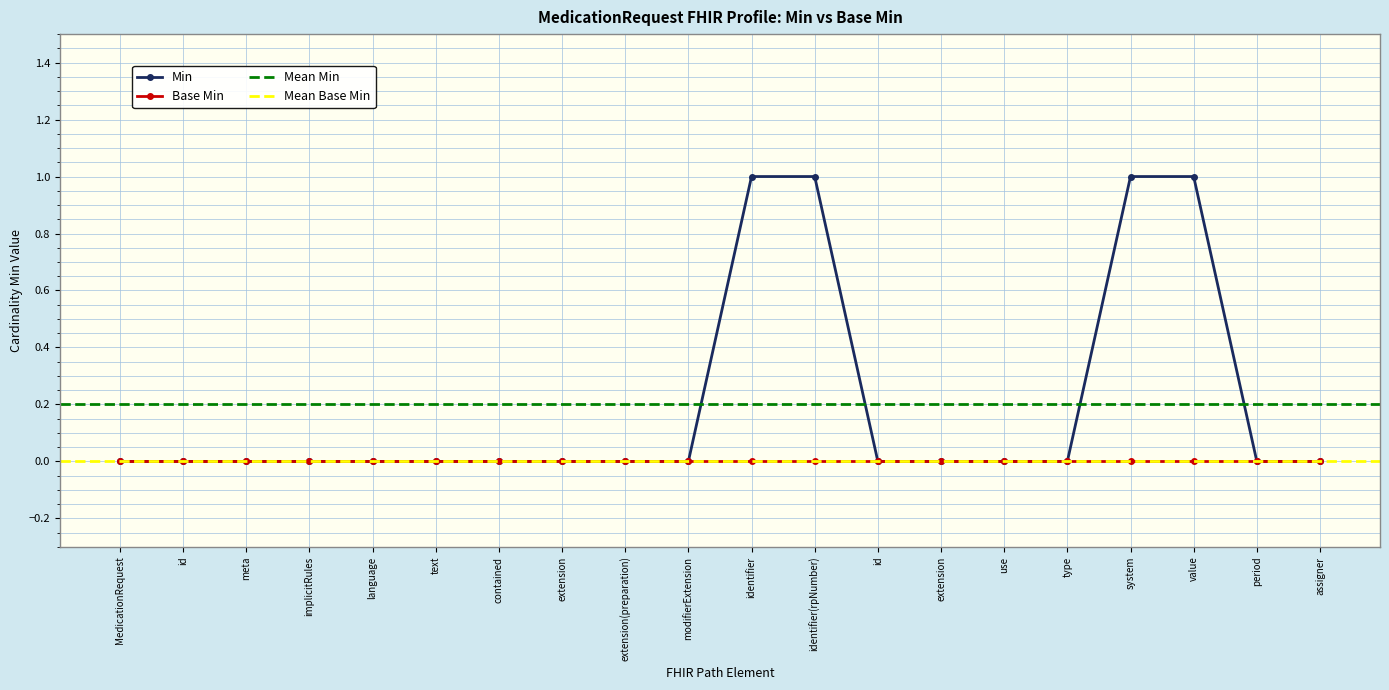

What is the label of the 19th point from the left?

period